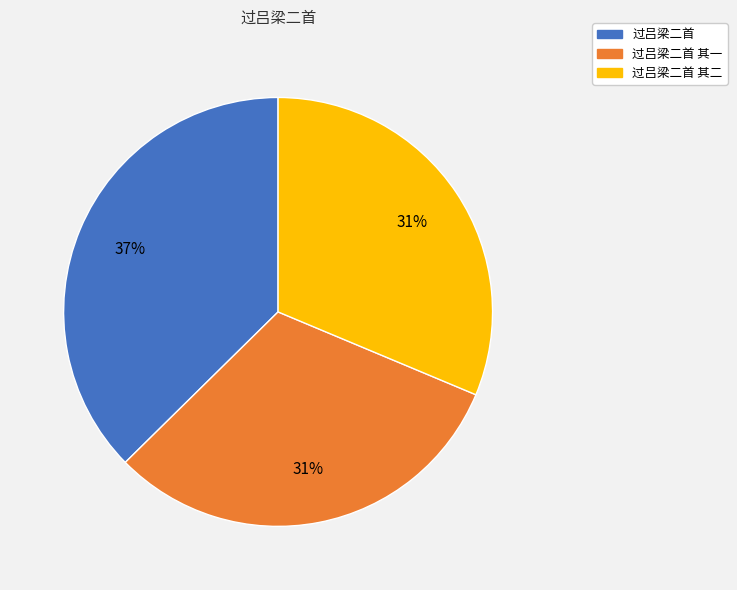

How many segments does this pie chart have?

3